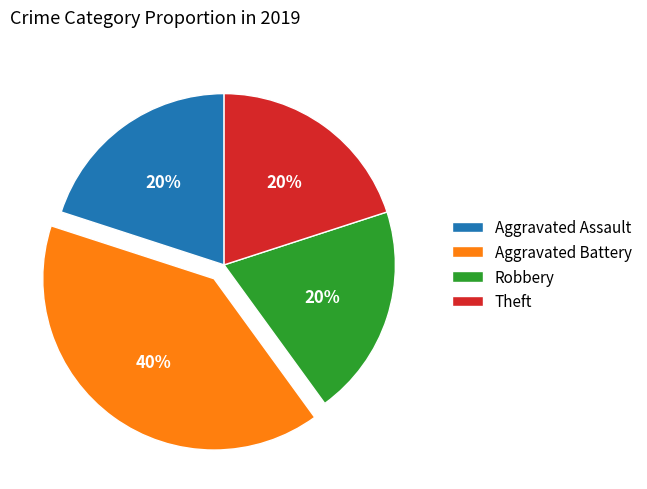

Which category has the biggest portion of the pie?

Aggravated Battery